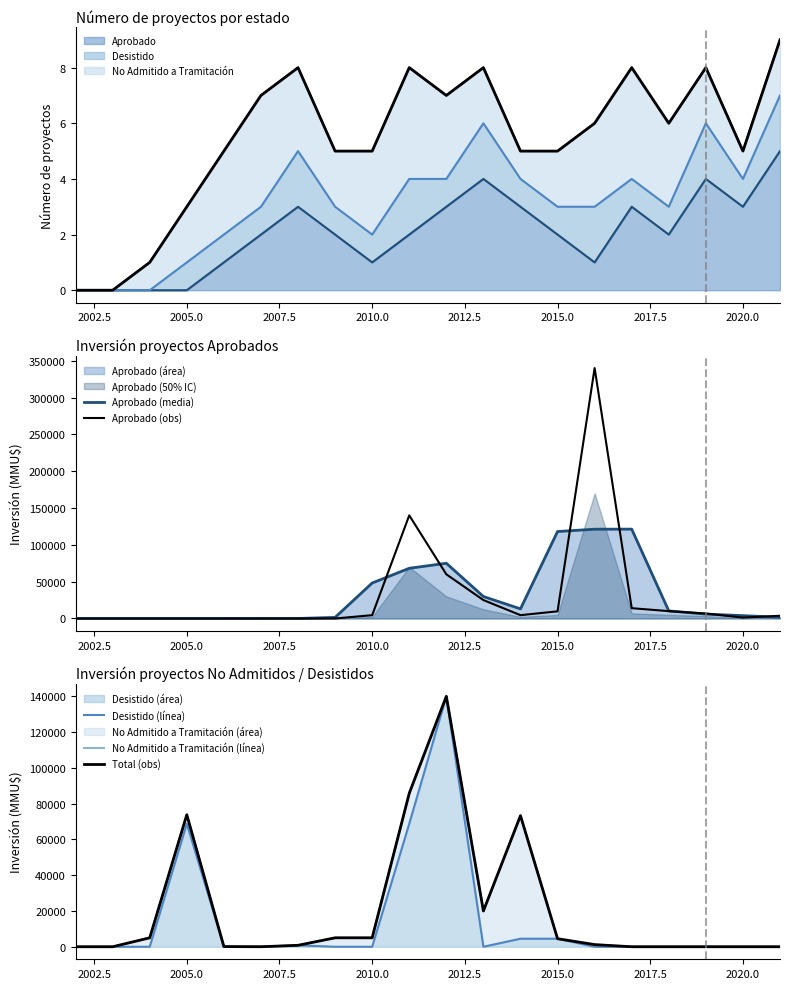

How many interior local peaks does the Aprobado (media) series have?

2